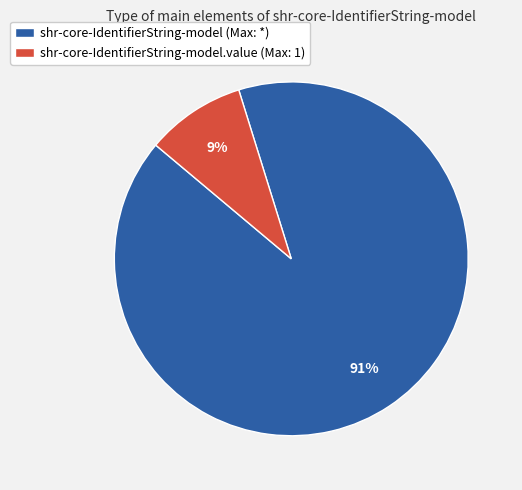

The shr-core-IdentifierString-model.value (Max: 1) slice represents 24% of the pie. True or false?

False